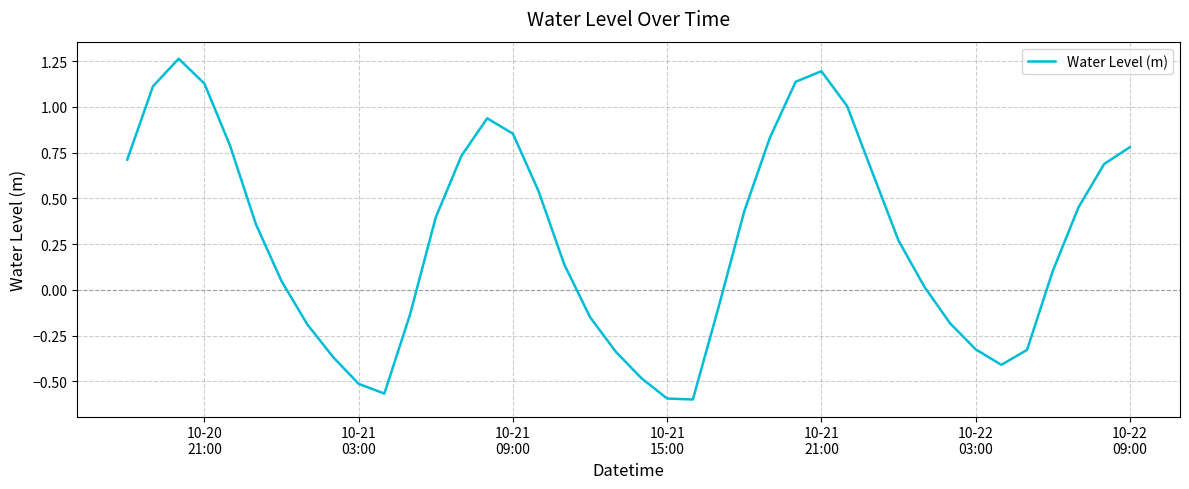

Is this an area chart (filled region under the line)?

No